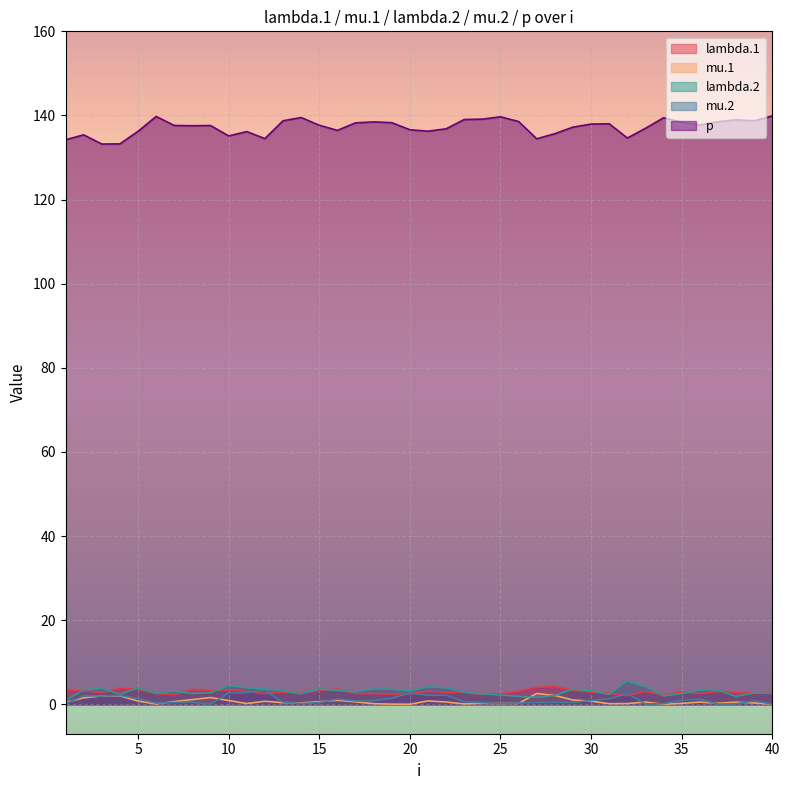

Is the value of lambda.1 at 31 greater than the value of mu.1 at 34?

Yes